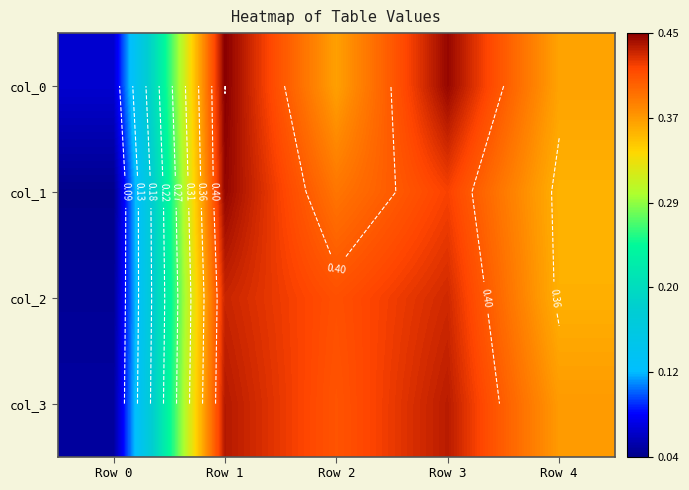

At which label does col_1 reach its minimum?

Row 0